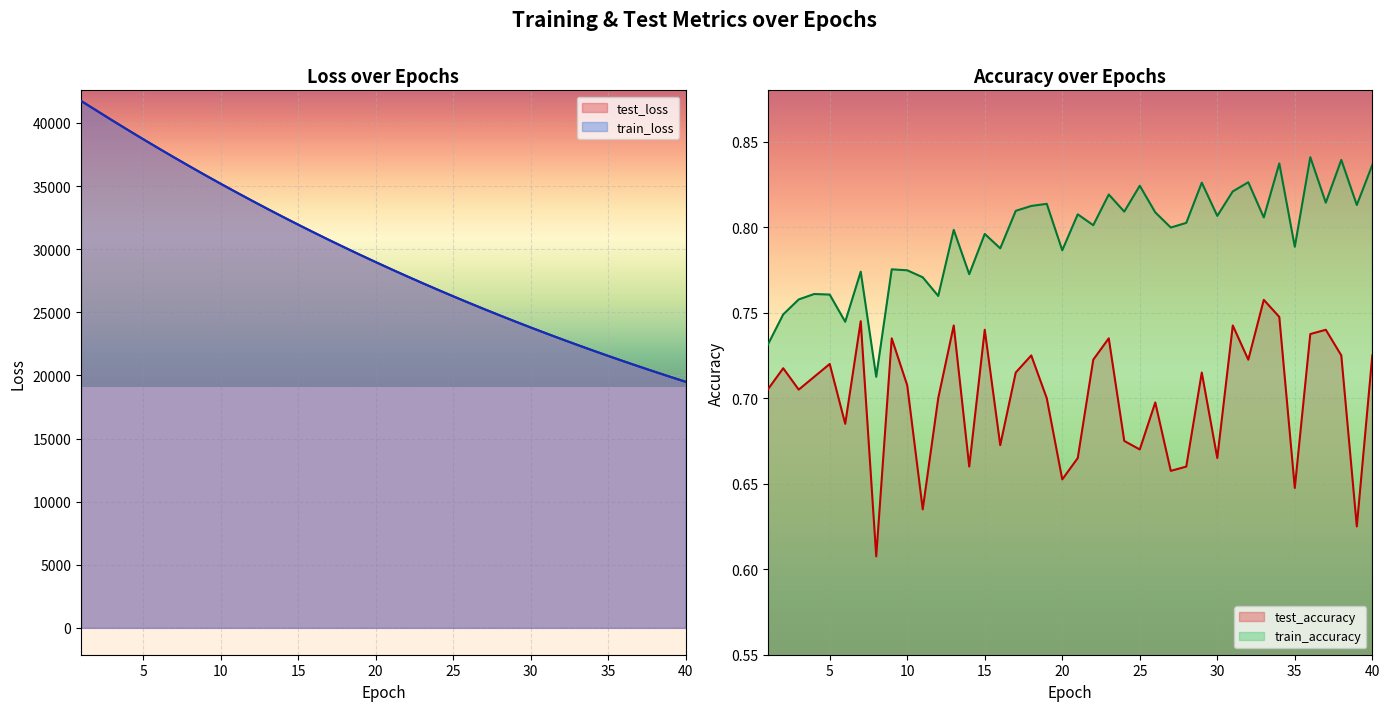

Which series has the largest total across all categories?

test_loss